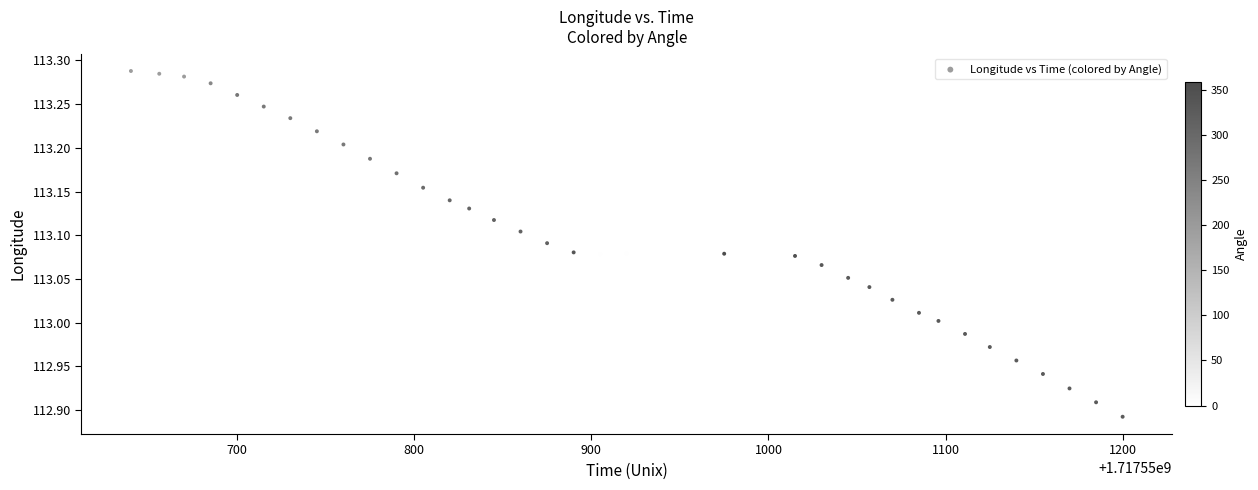

What is the range of X values (max minus min)?

560.0